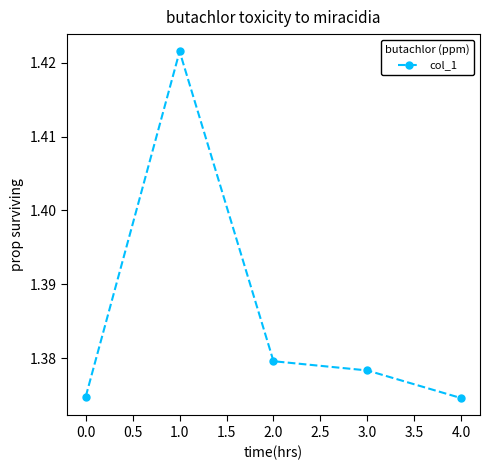

Which category has the highest value across all series?

1.0